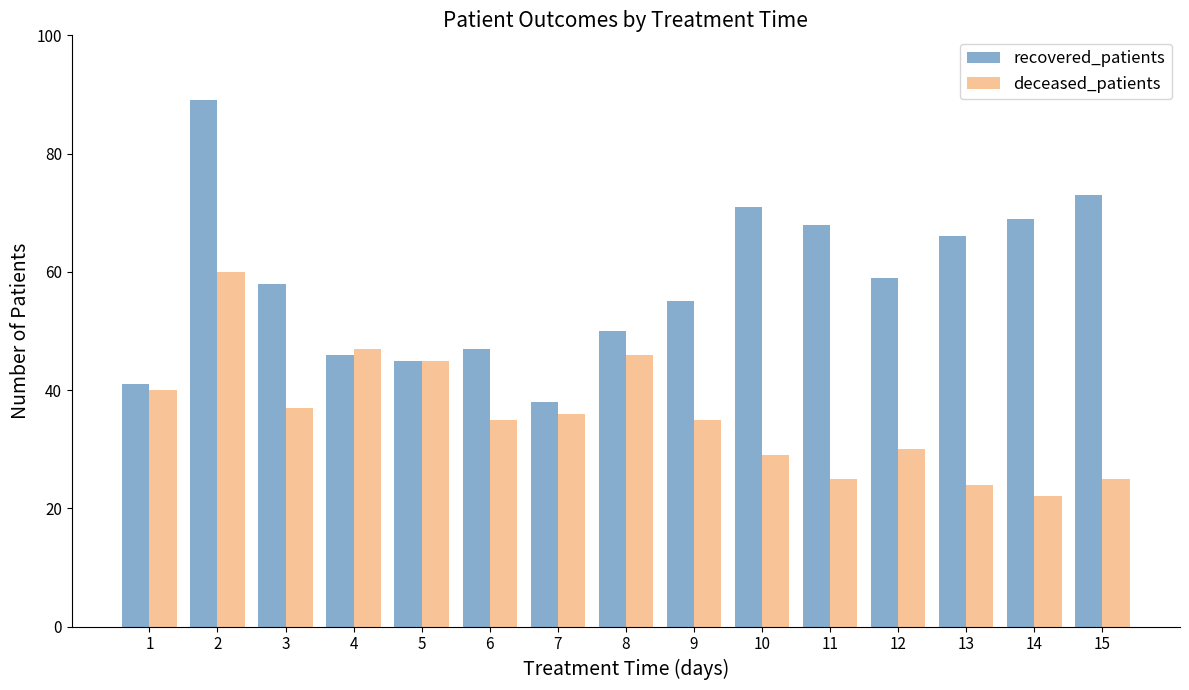

What is the total value across all series at 14?

91